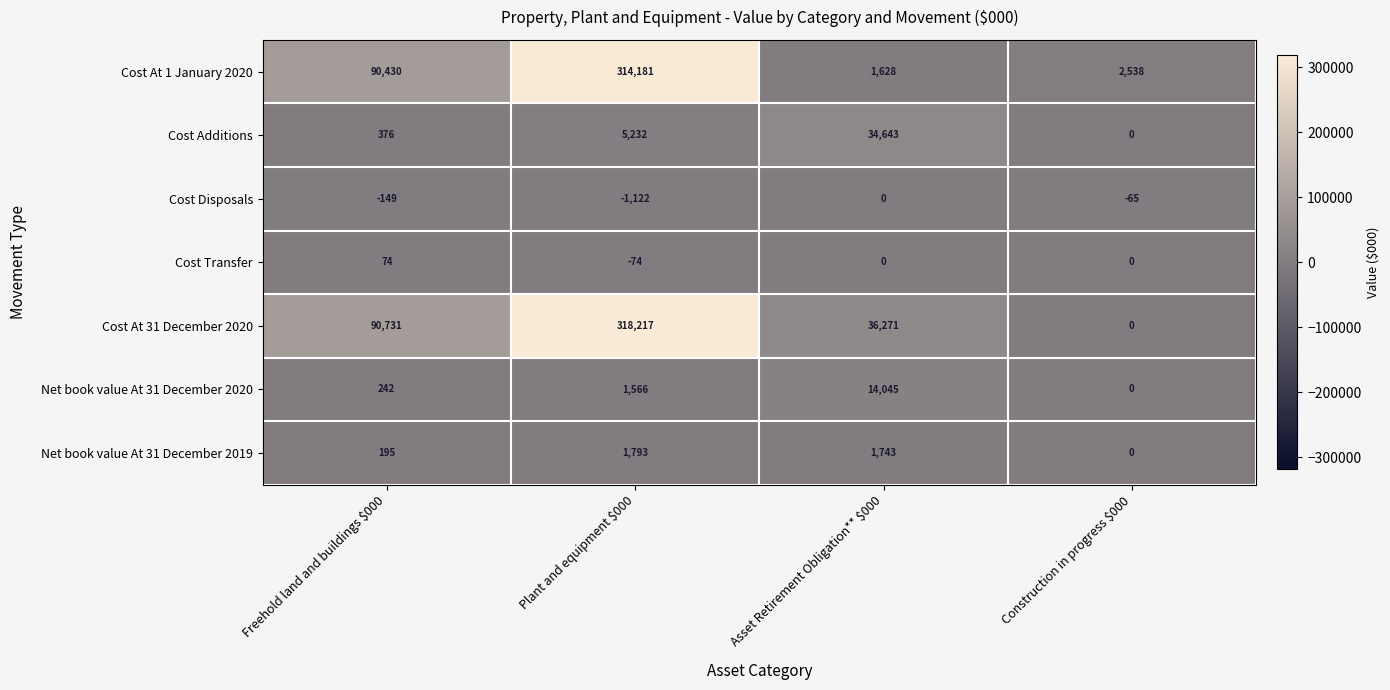

What is the greatest value displayed?

318217